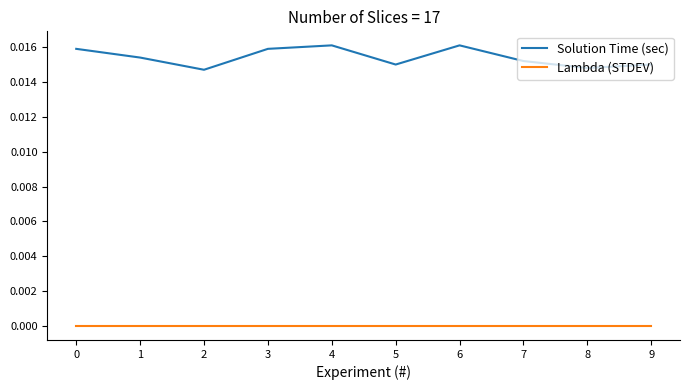

Rank the series by their average value, from highest to lowest.

Solution Time (sec), Lambda (STDEV)